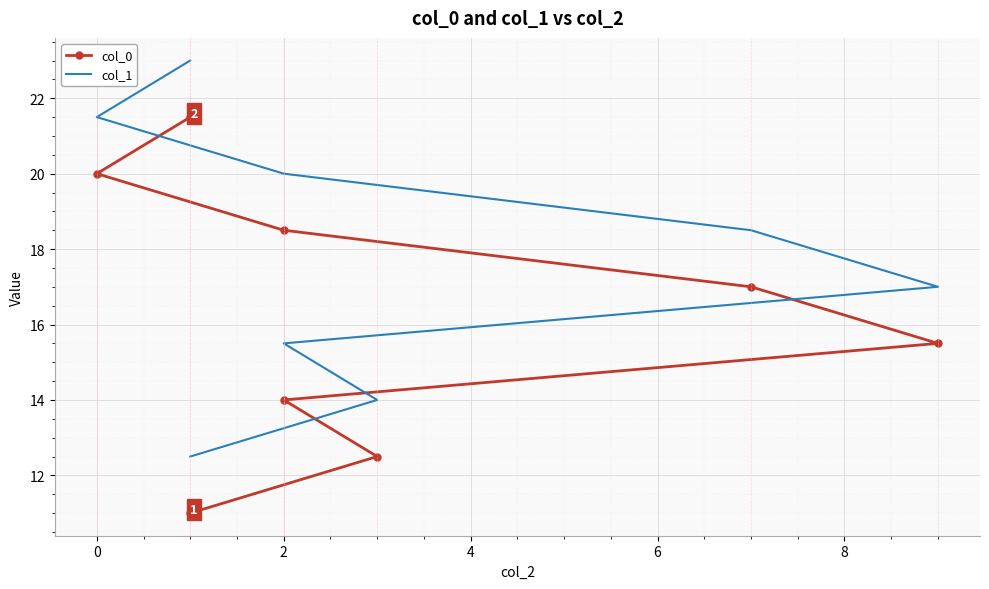

What is the value of the col_1 point at the 8th from the left?

23.0